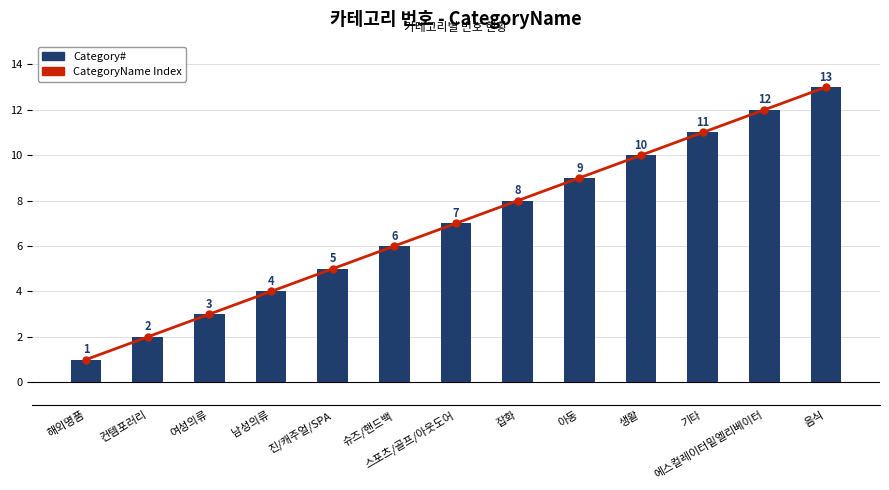

What are all the series names shown in the legend?

CategoryName Index, Category#